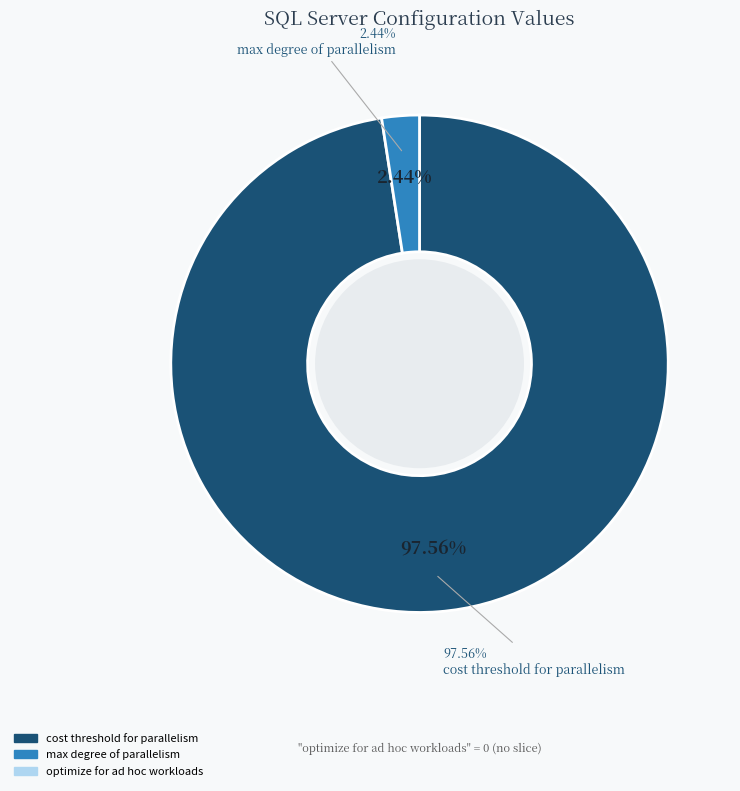

What is the smallest slice in the pie chart?

optimize for ad hoc workloads